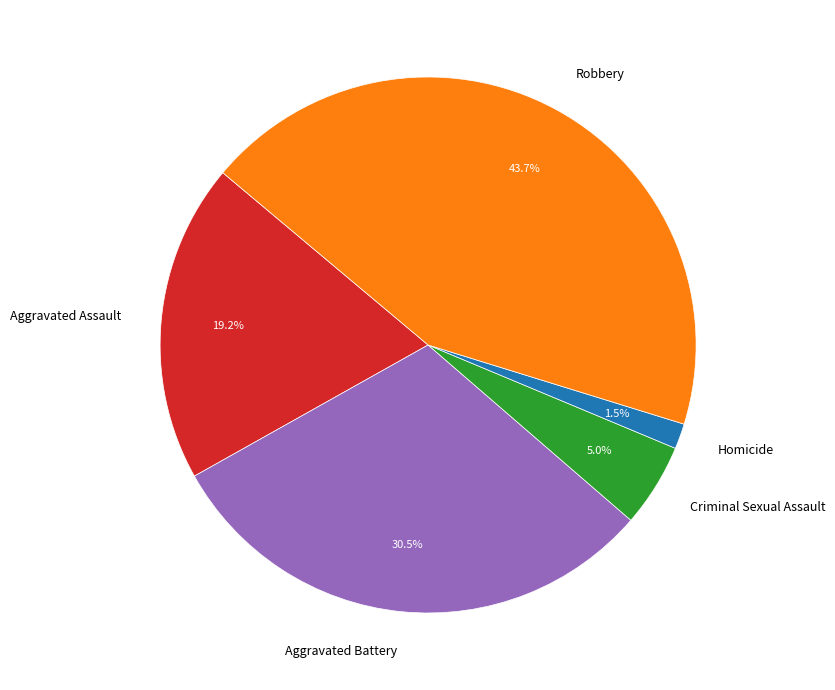

Between Homicide and Aggravated Assault, which is larger?

Aggravated Assault